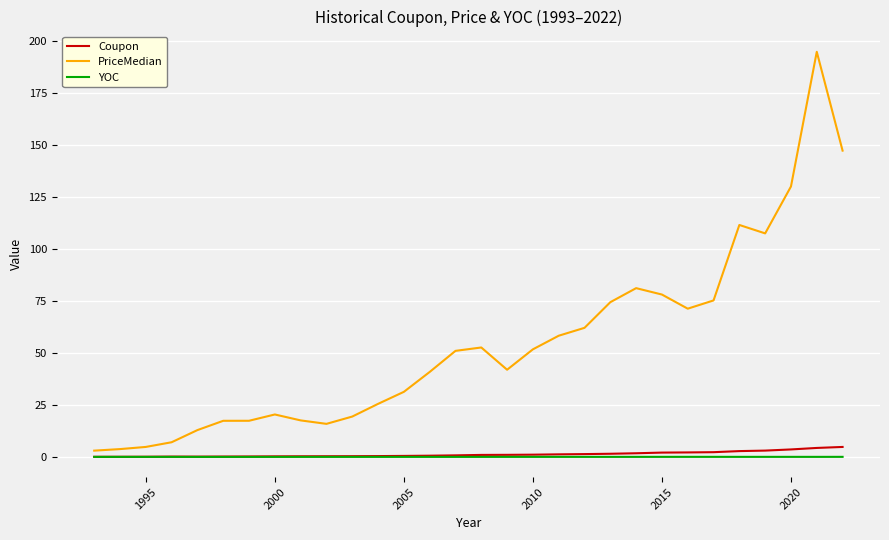

Rank the series by their maximum value, from lowest to highest.

YOC, Coupon, PriceMedian